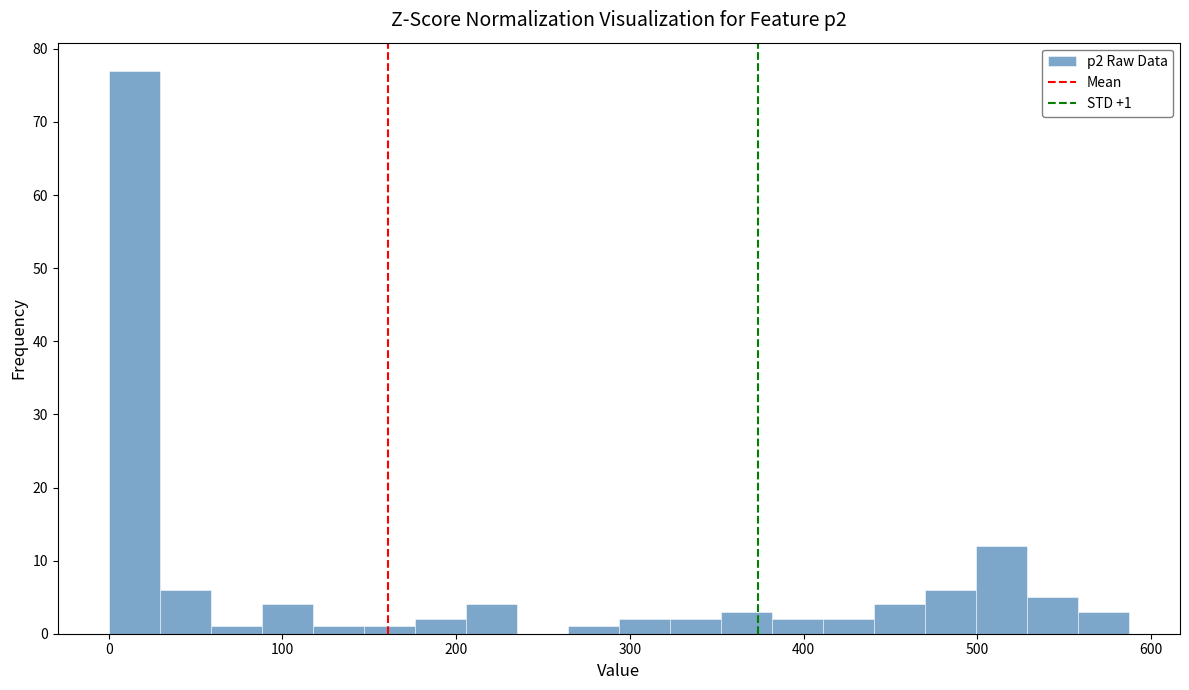

Around what value on the x-axis is the tallest bar? Give the approximate position of its centre, as read against the axis.

10